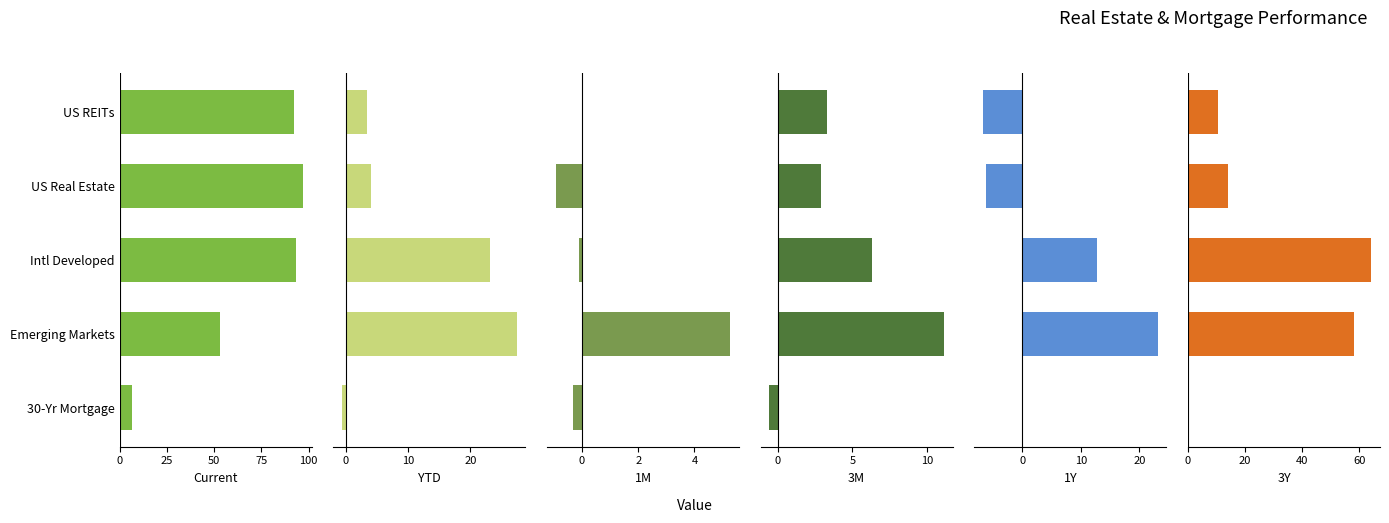

Reading left to right, transcribe all the data shown in this chart.

Current: 92.2	96.8	93.1	53.3	6.3
YTD: 3.5	4.0	23.2	27.5	-0.6
1M: -0.0	-0.9	-0.1	5.3	-0.3
3M: 3.3	2.9	6.3	11.1	-0.5
1Y: -6.7	-6.2	12.8	23.1	0.1
3Y: 10.5	14.0	64.1	58.1	0.2